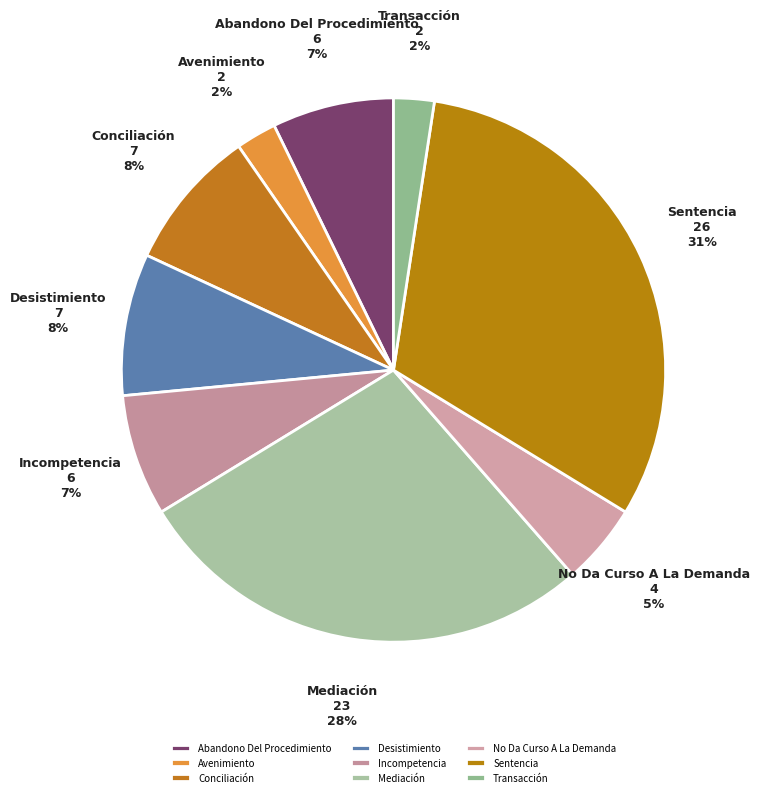

Is it true that Desistimiento is 1% of the pie?

False